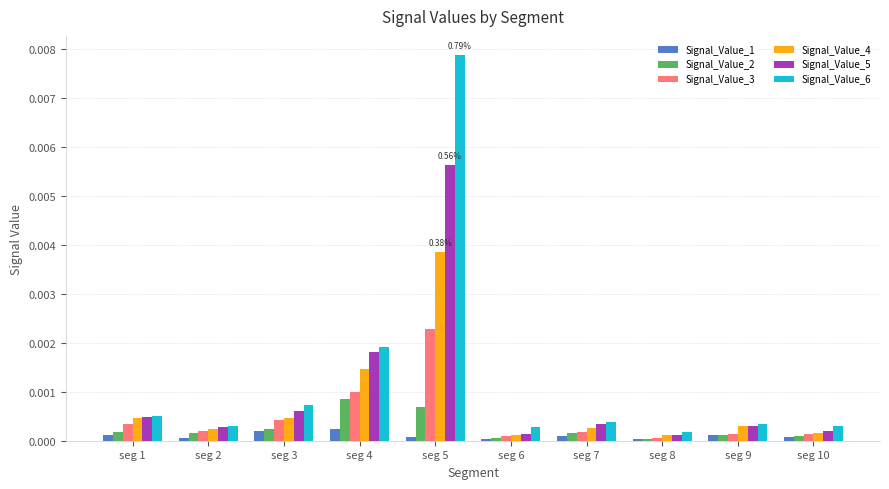

Which series has the largest range (max minus min)?

Signal_Value_6